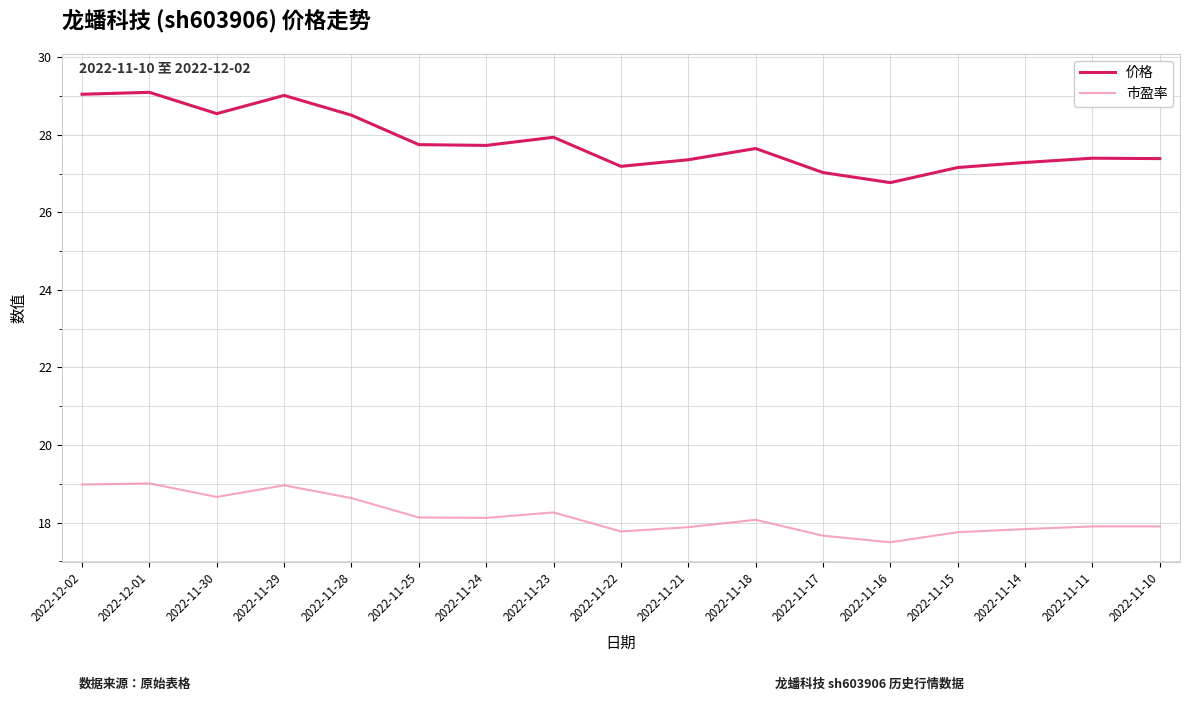

What position from the right is 2022-11-28?

13